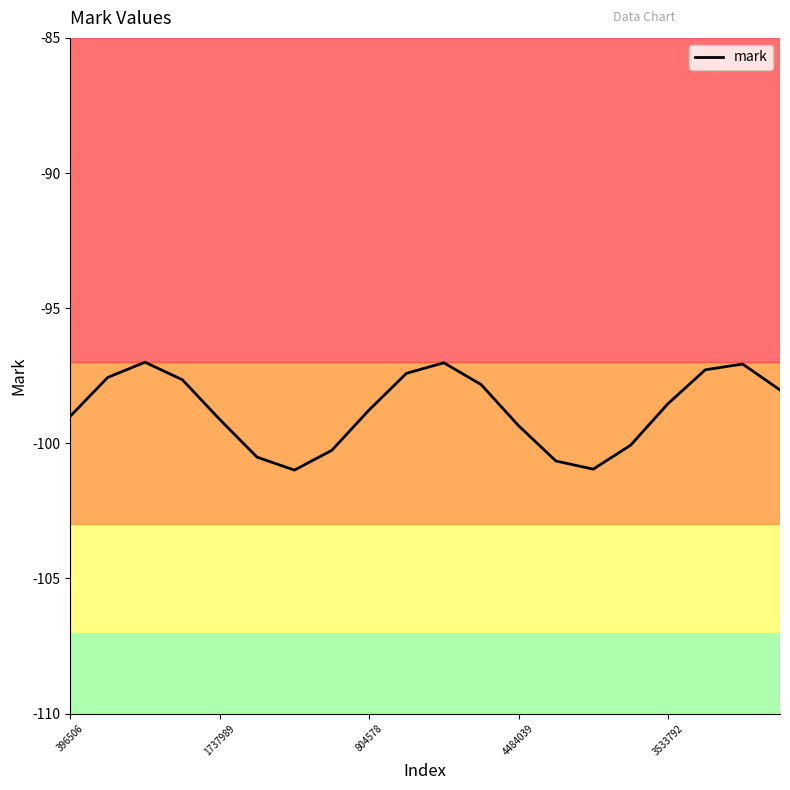

What is the greatest value displayed?

-97.0